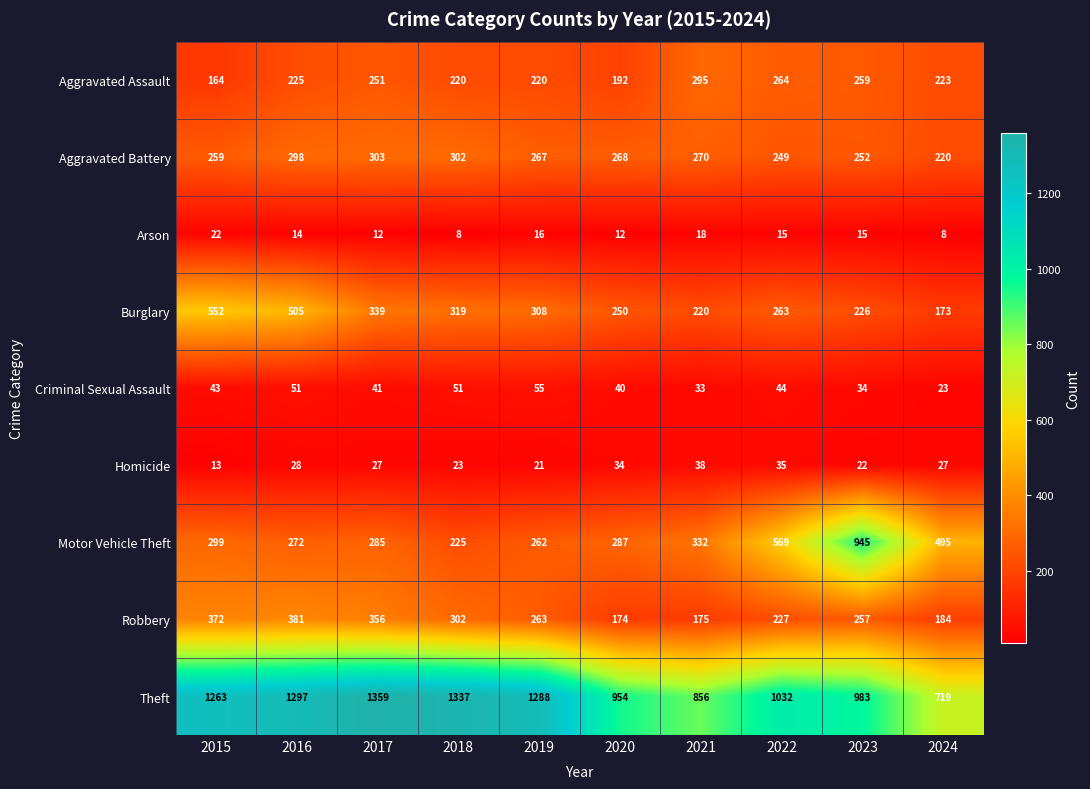

Count the number of data series in this chart.

9